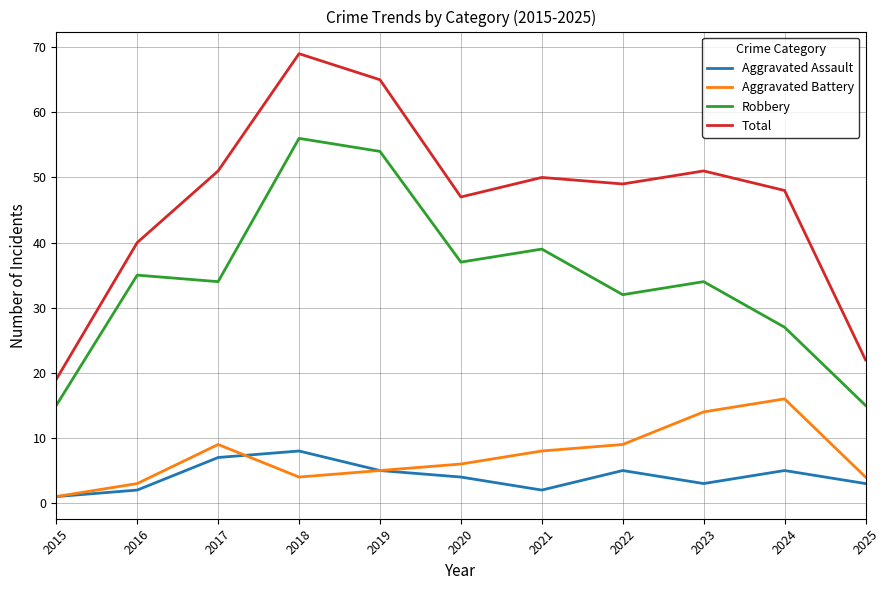

What is the maximum value shown in the chart?

69